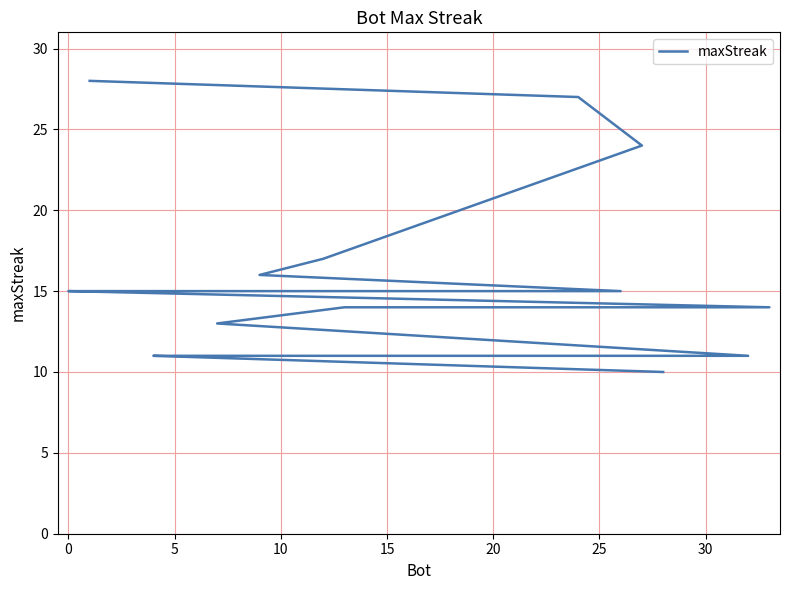

How many data points are less than 15?

10